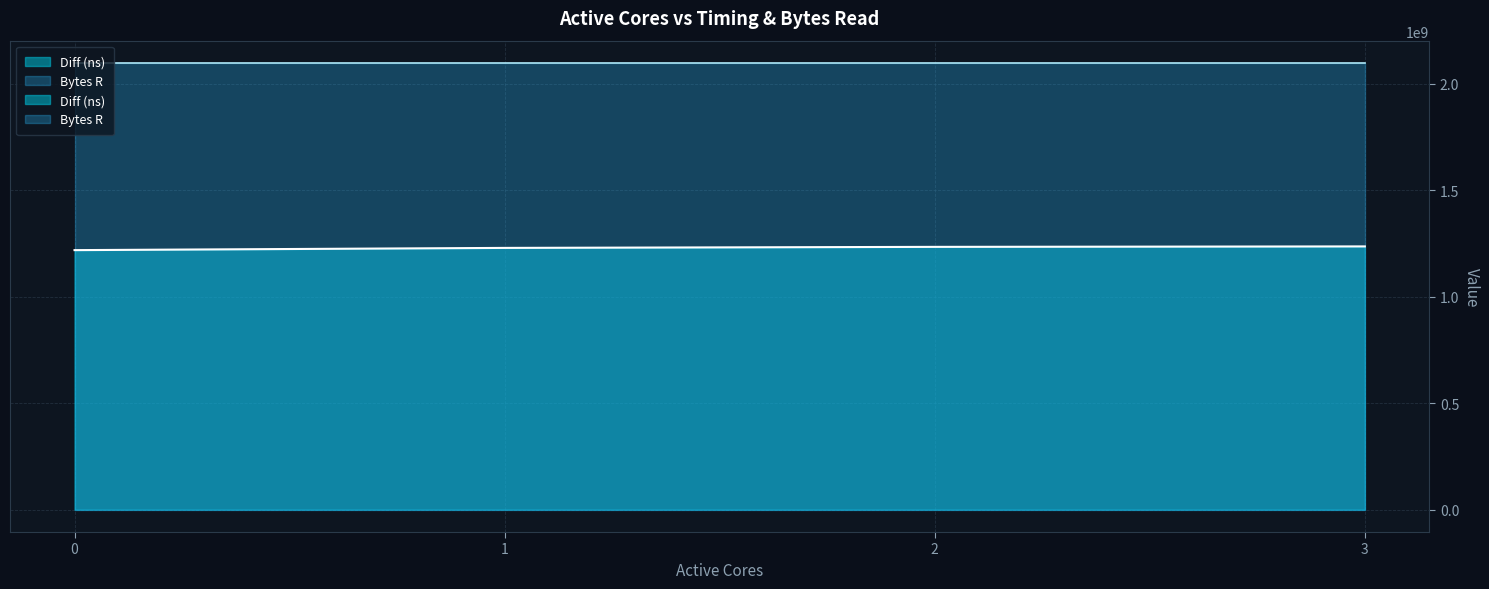

The value at 3 is 810401773. True or false?

False